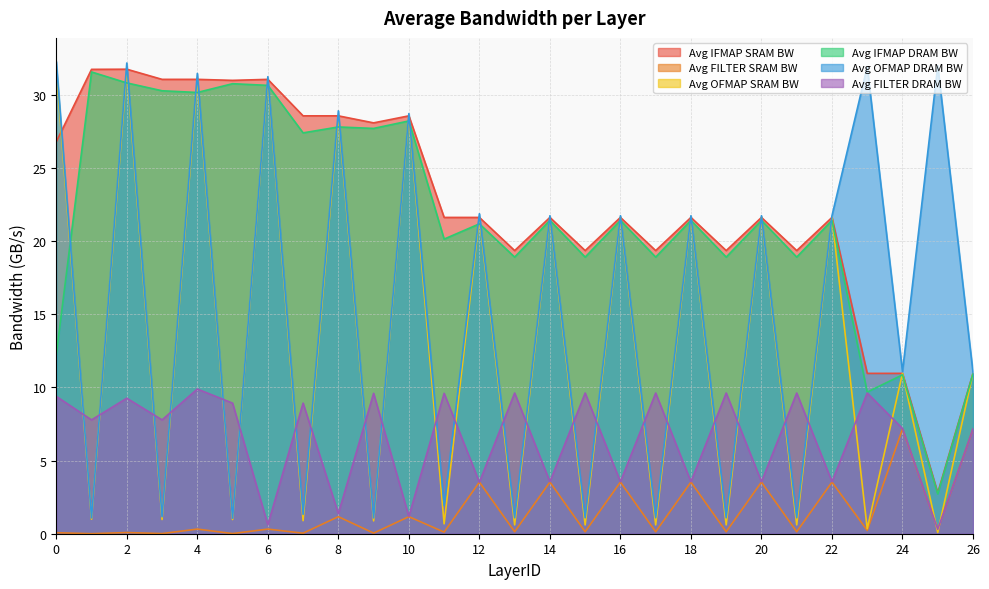

Count the number of data series in this chart.

6